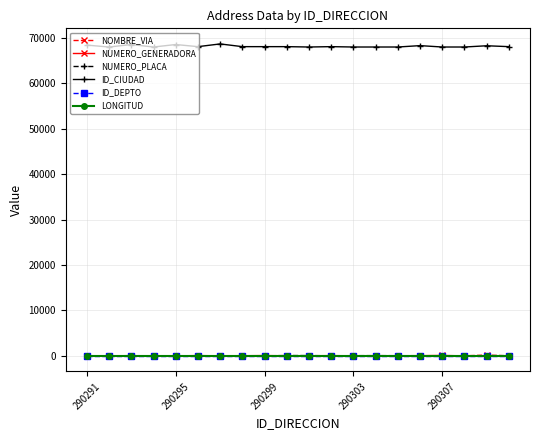

Which series has the widest spread of values?

ID_CIUDAD